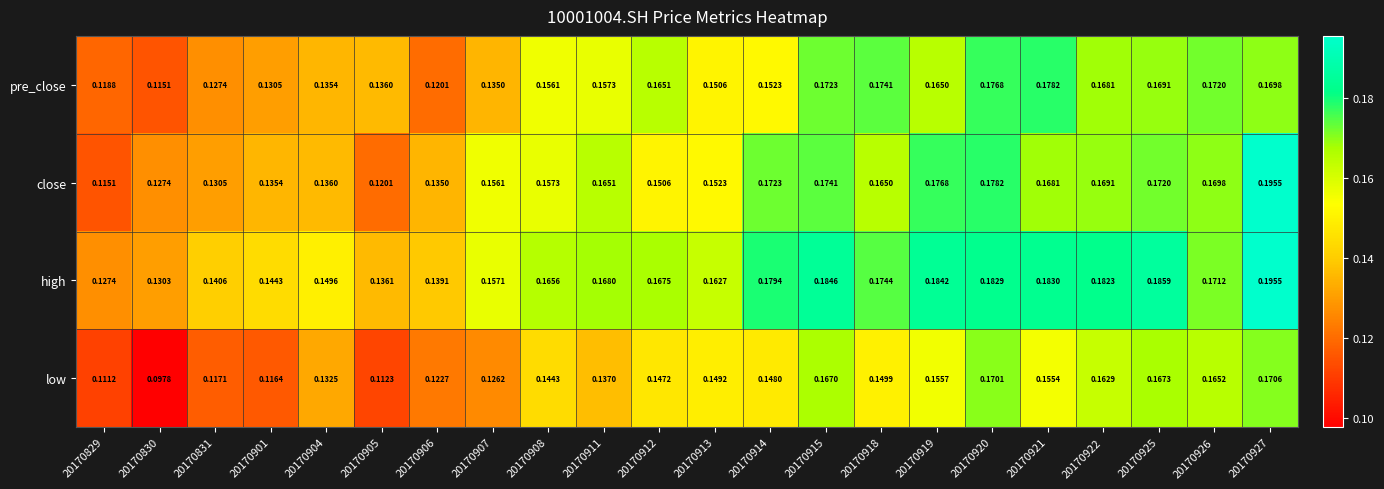

At which category is the sum across all series the highest?

20170927